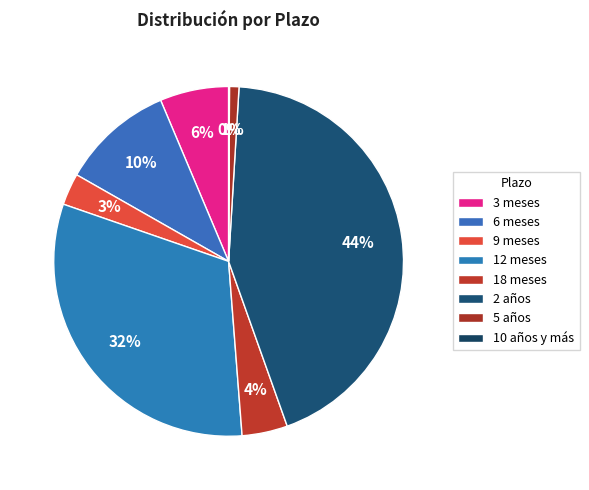

What portion of the pie excludes 3 meses?

93.6%